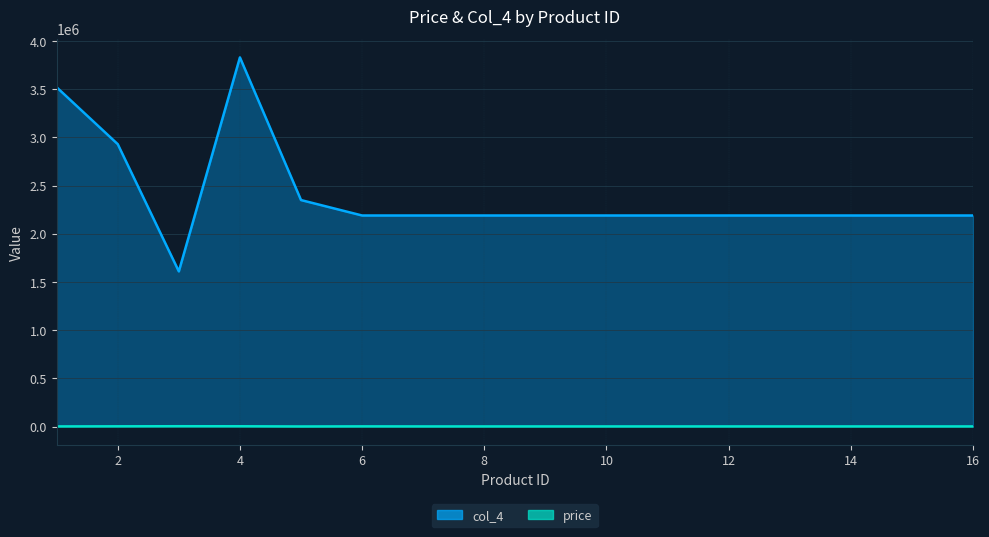

The value of price at 8 is 666. True or false?

False